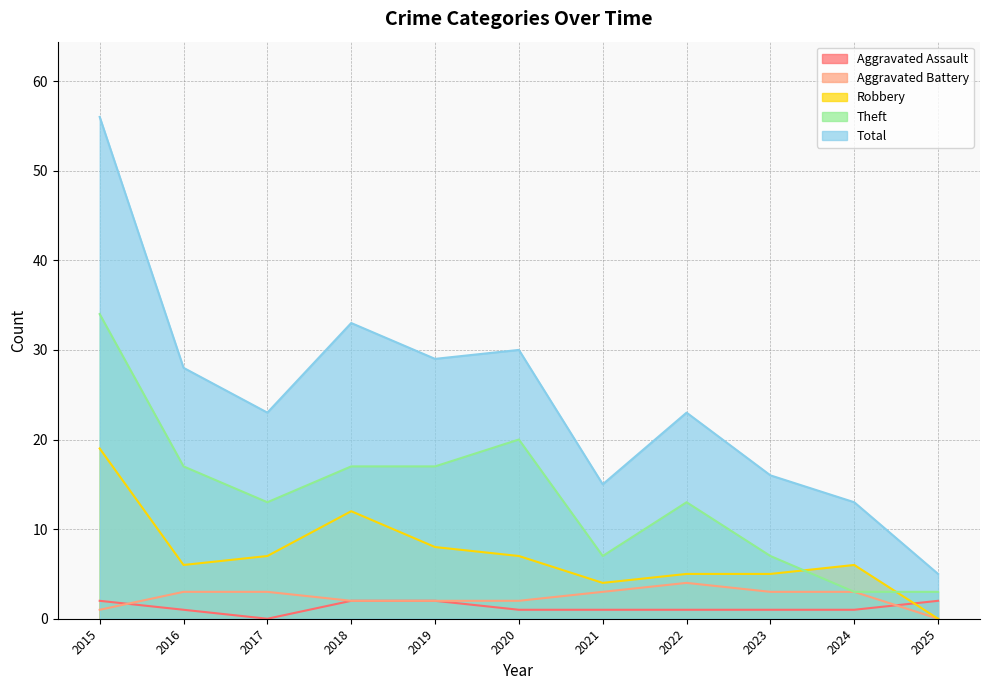

What is the approximate value of Robbery at 2015?

19